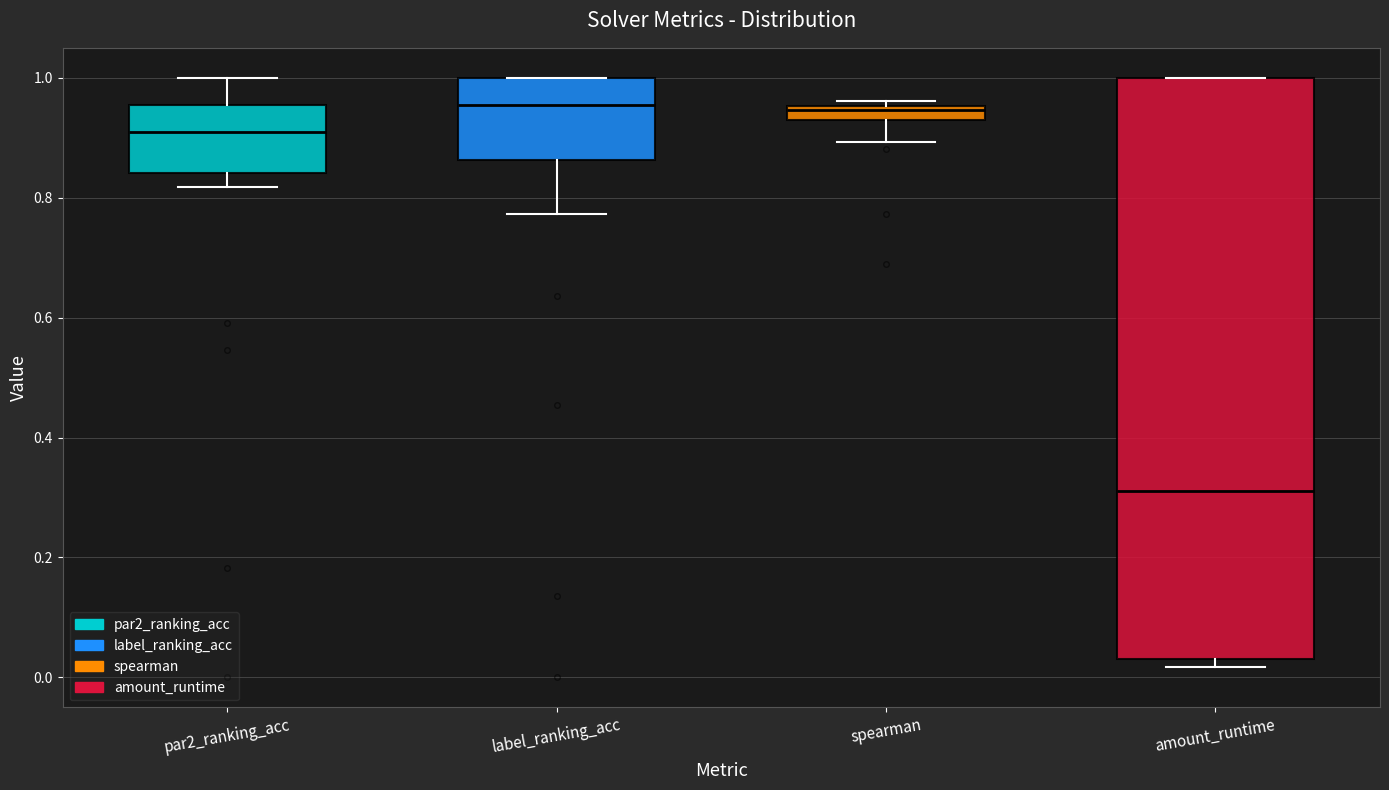

Which box is the tallest, from its lower edge to its upper edge?

amount_runtime